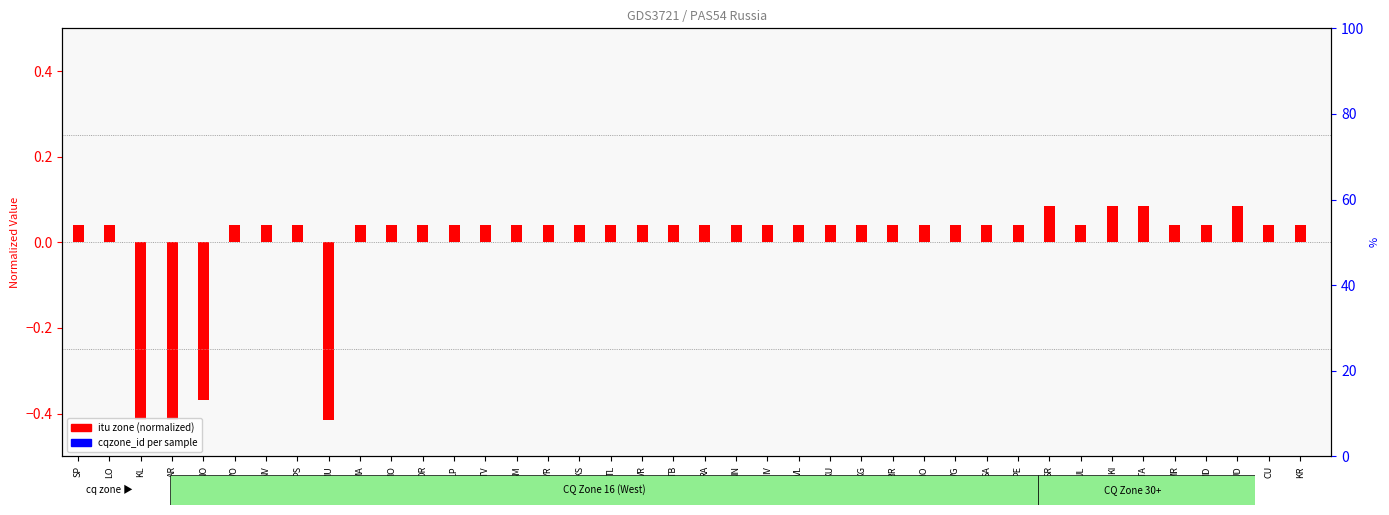

At which label is cqzone_id per sample closest to 0?

SP